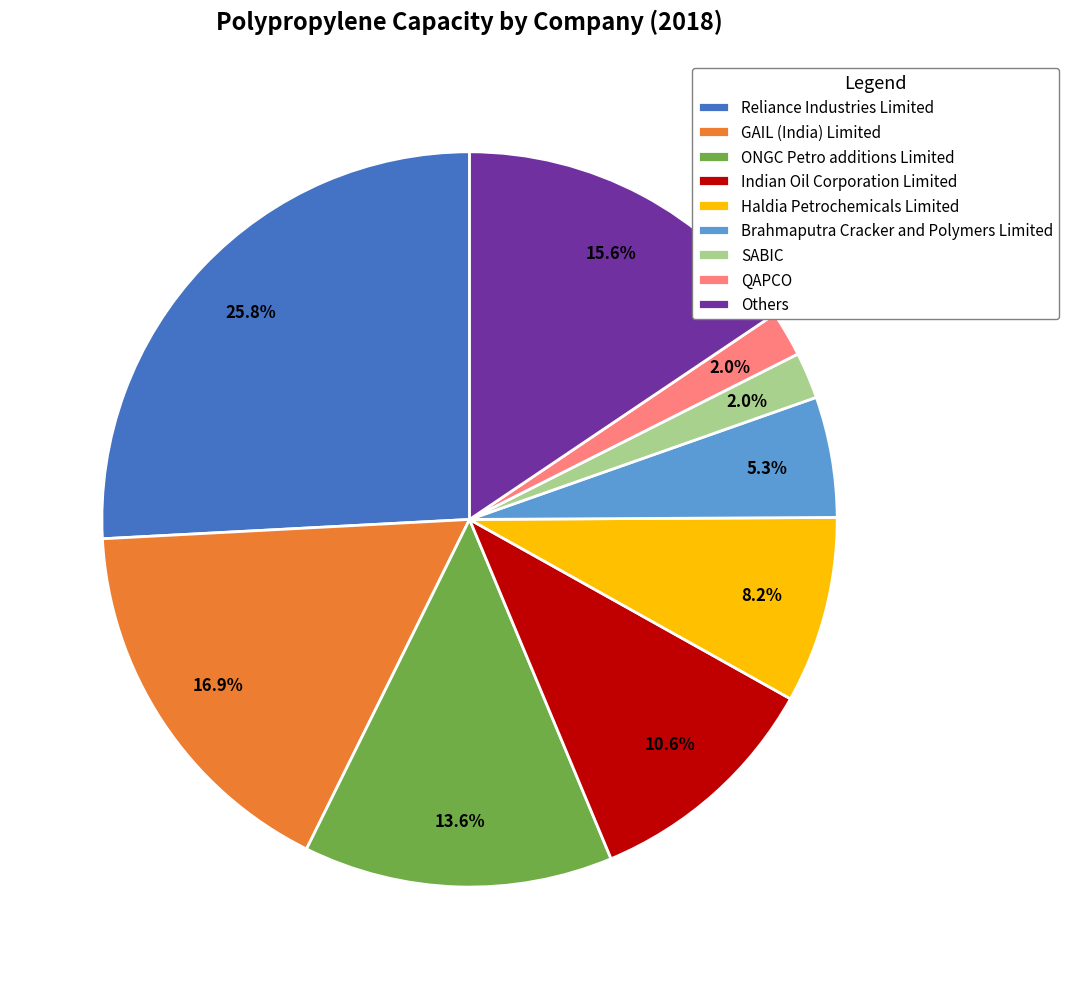

How many slices are in this pie chart?

9